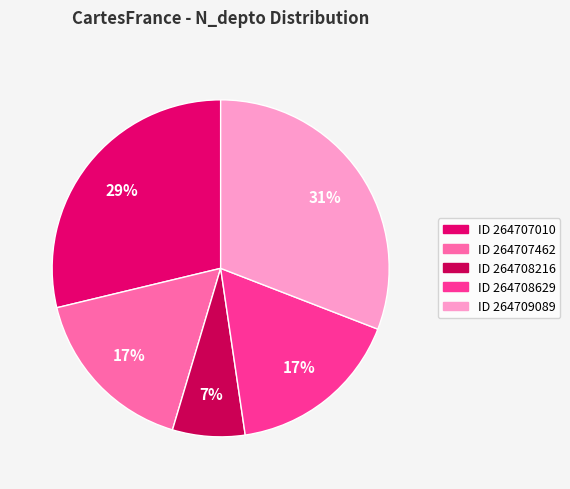

Count the number of slices in the pie.

5